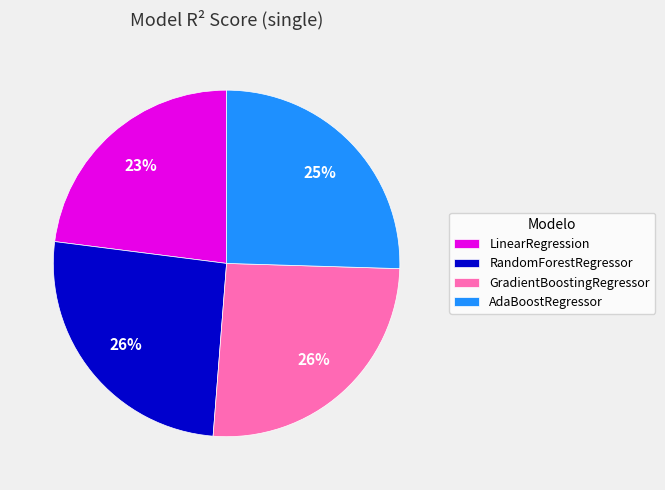

What is the smallest slice in the pie chart?

LinearRegression